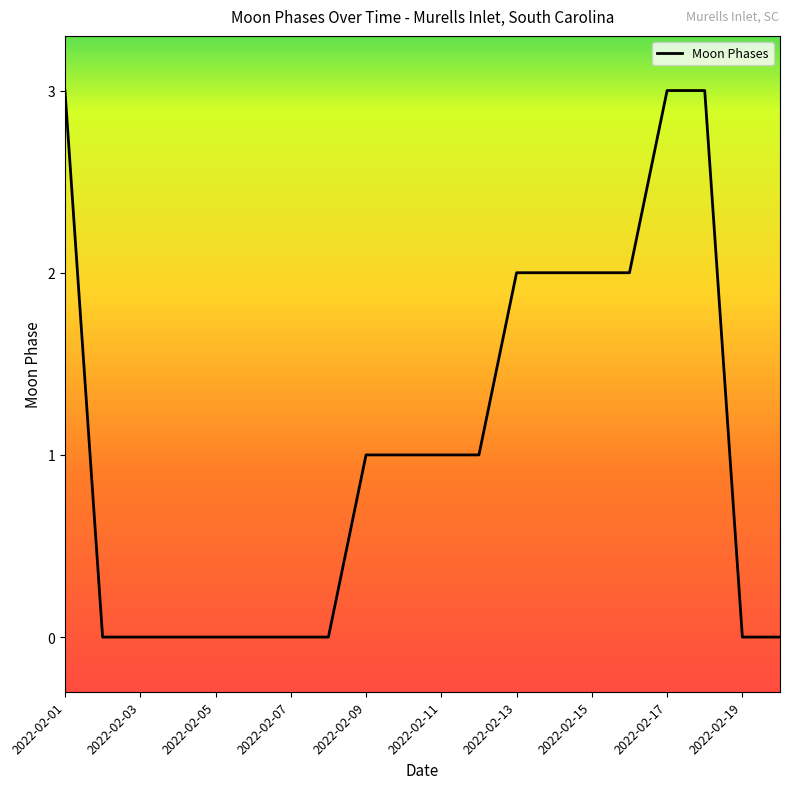

Is it true that the value at 2022-02-10 is -1?

False